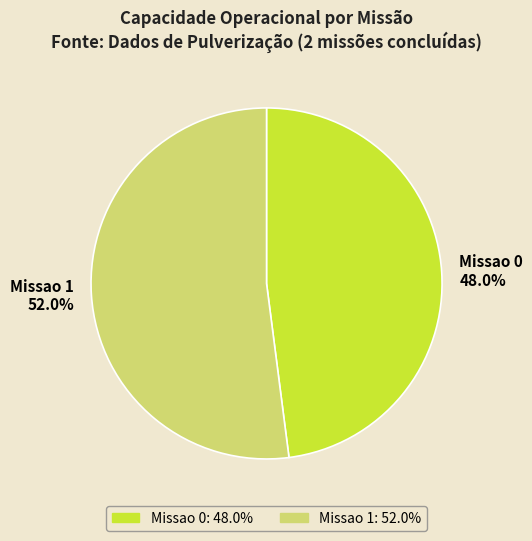

How many slices are in this pie chart?

2